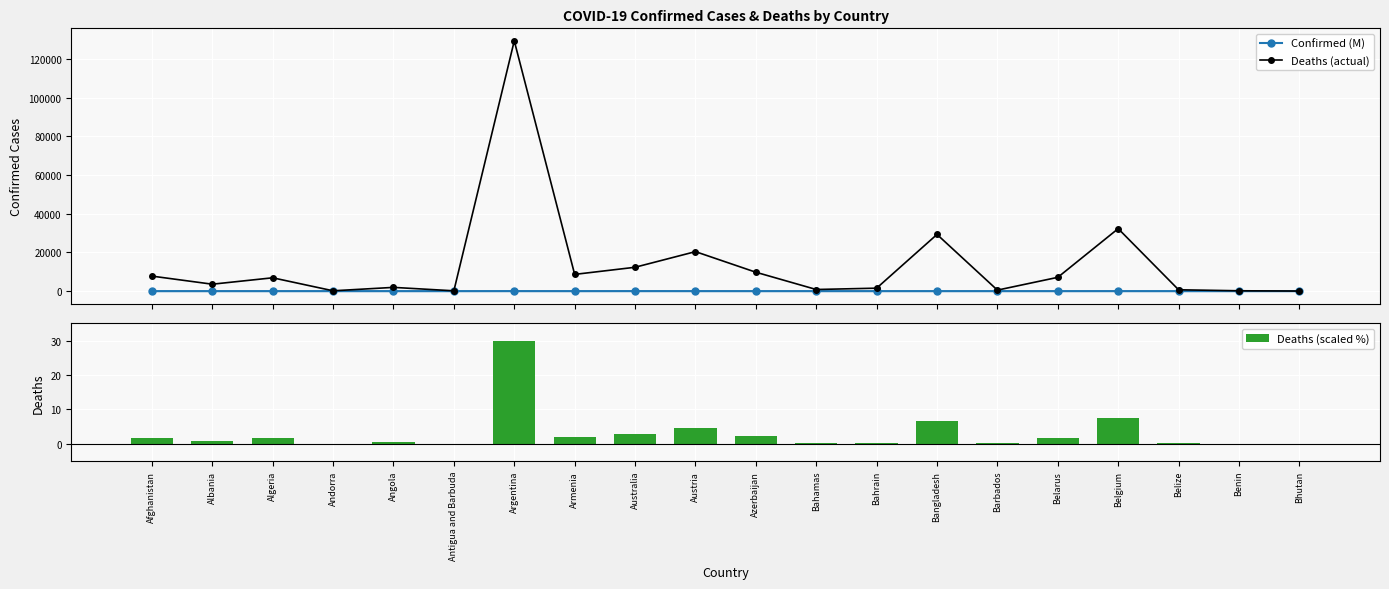

The Deaths (scaled %) series shows 2.3 at Azerbaijan. True or false?

True